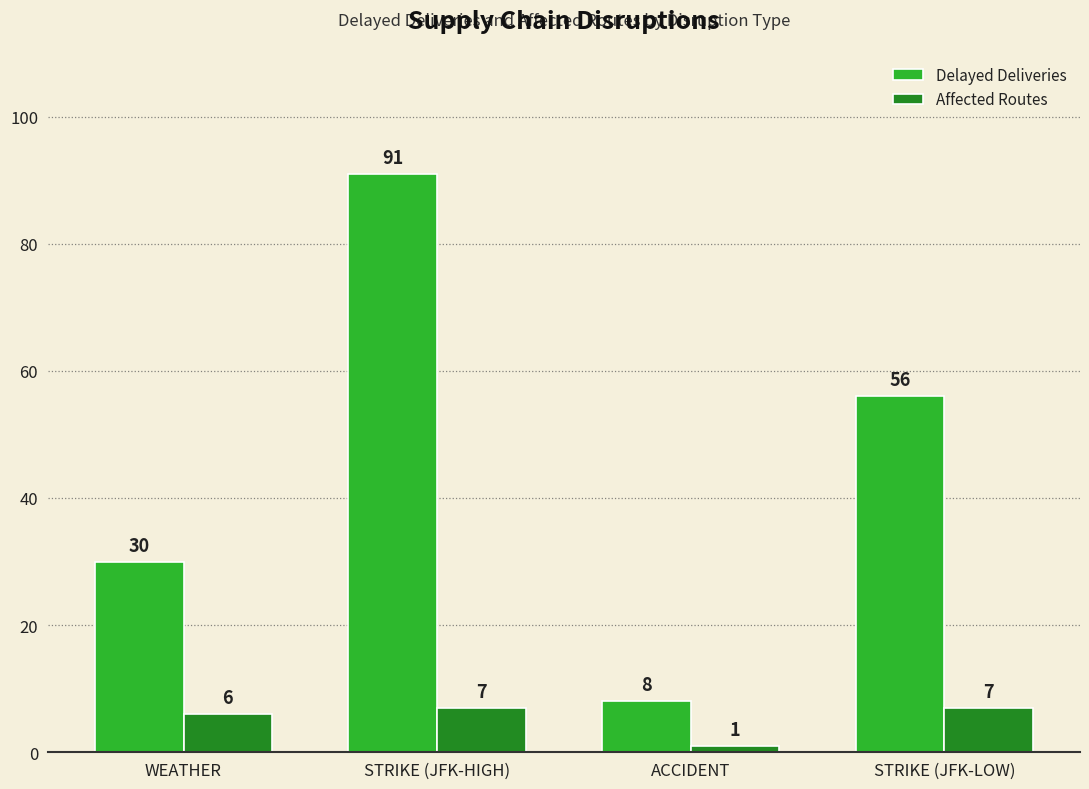

Reading left to right, extract all data points from this chart.

Delayed Deliveries: 30	91	8	56
Affected Routes: 6	7	1	7